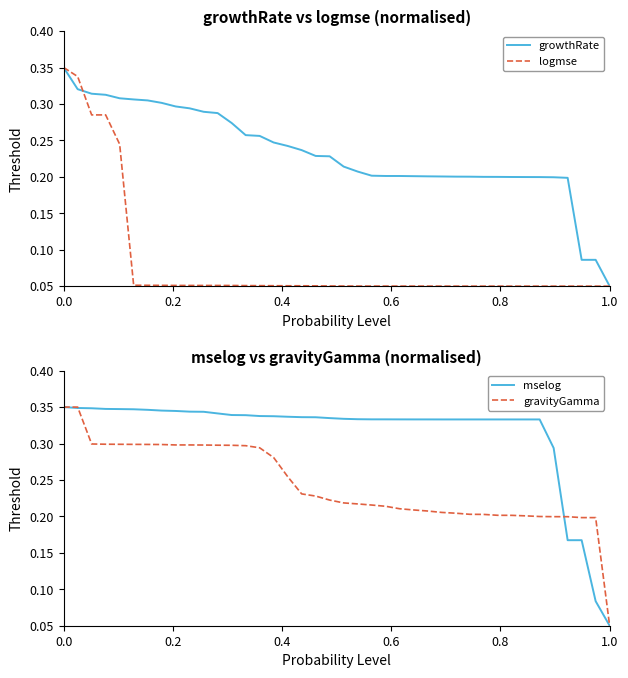

At which label is gravityGamma closest to 0?

1.0